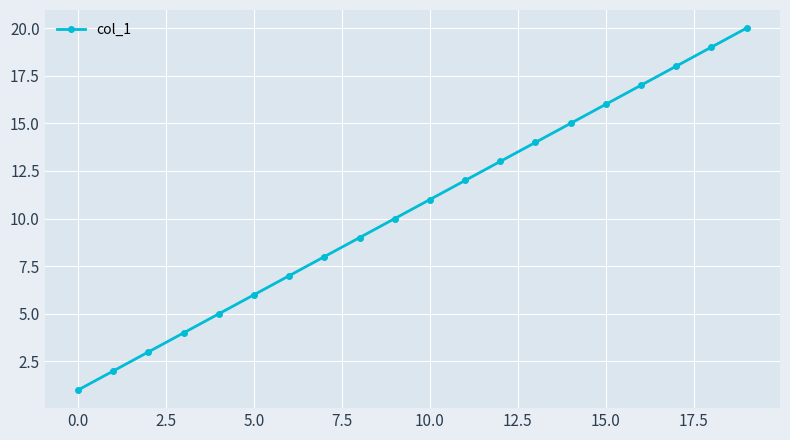

What is the greatest value displayed?

20